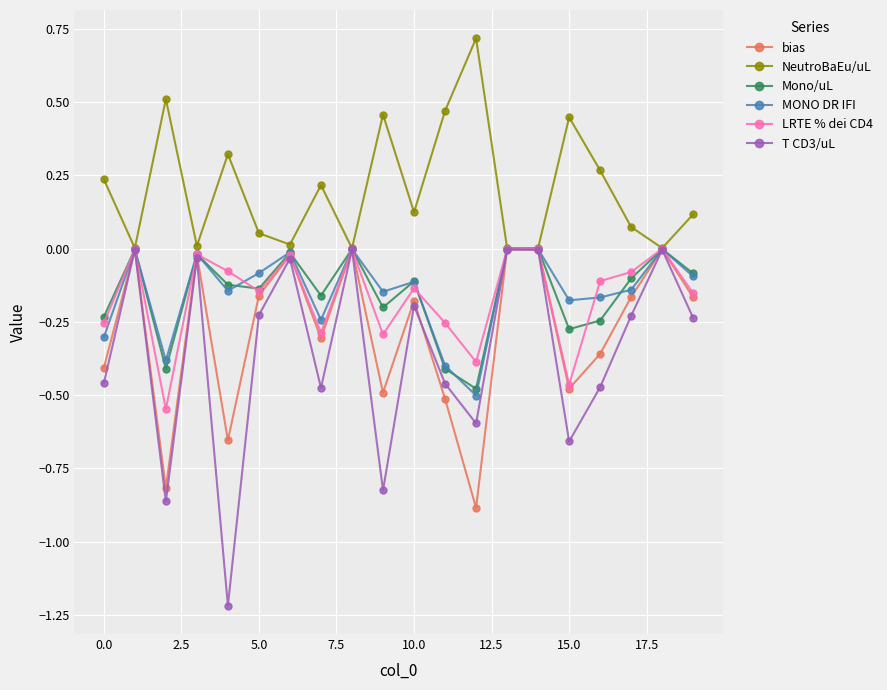

Count the number of categories in the chart.

20